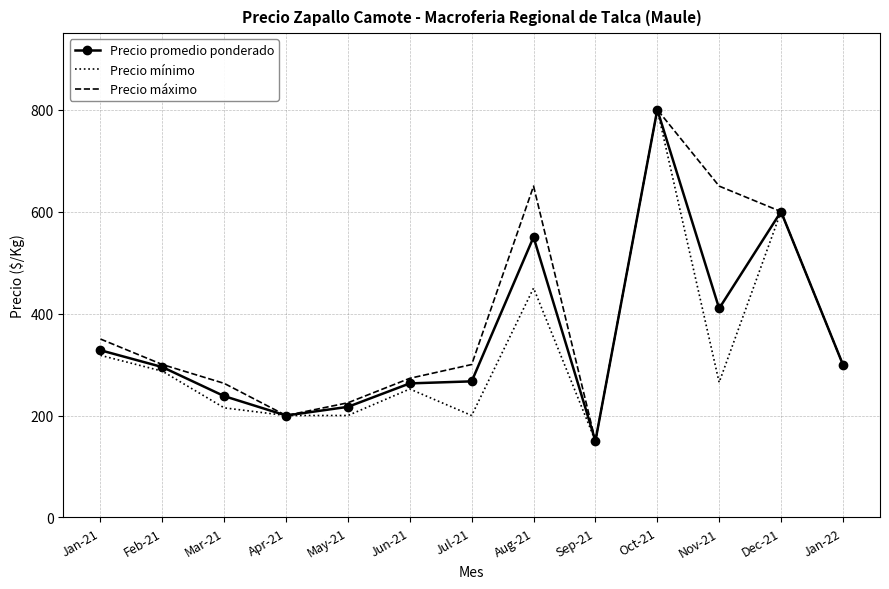

What is the approximate value of Precio mínimo at Mar-21?

215